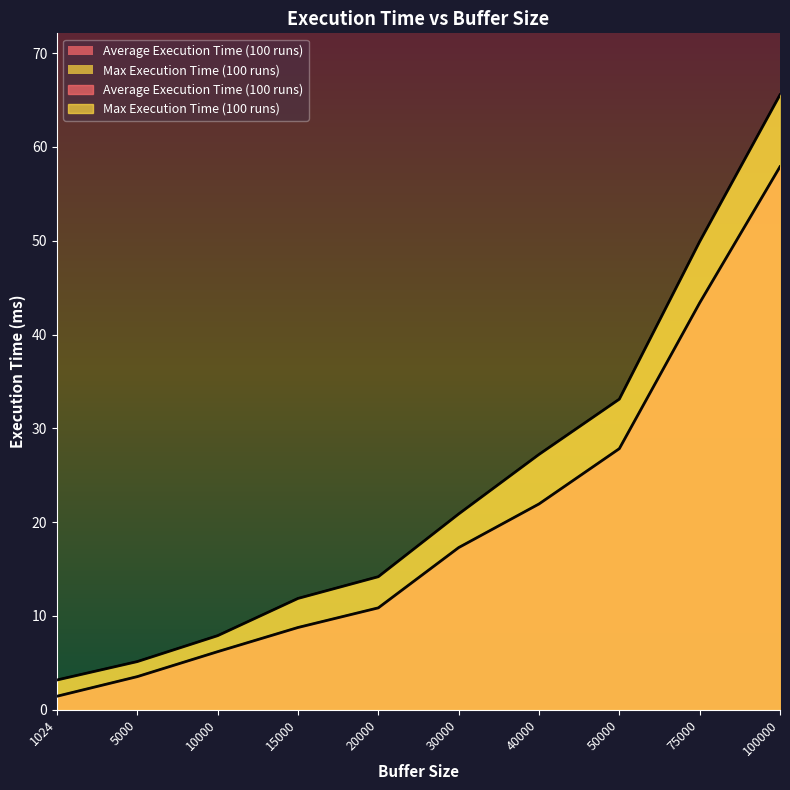

Rank the series by their maximum value, from highest to lowest.

Max Execution Time (100 runs), Average Execution Time (100 runs)